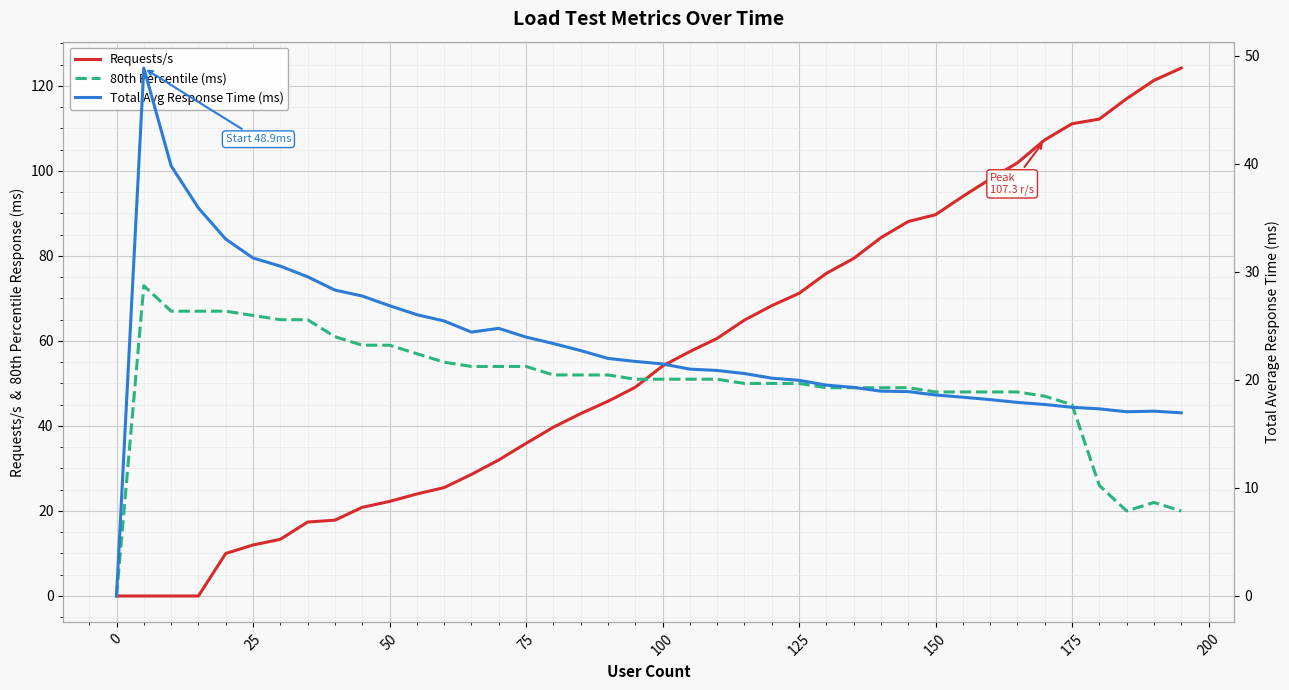

Reading left to right, what are all the values shown in this chart?

Requests/s: 0.0	0.0	0.0	0.0	10.0	12.0	13.3	17.4	17.8	20.9	22.2	24.0	25.5	28.6	32.0	35.9	39.7	42.9	45.8	49.1	54.1	57.5	60.6	64.9	68.3	71.2	75.9	79.4	84.3	88.1	89.7	94.0	98.1	101.9	107.3	111.1	112.2	117.0	121.3	124.2
80th Percentile (ms): 0.0	73.0	67.0	67.0	67.0	66.0	65.0	65.0	61.0	59.0	59.0	57.0	55.0	54.0	54.0	54.0	52.0	52.0	52.0	51.0	51.0	51.0	51.0	50.0	50.0	50.0	49.0	49.0	49.0	49.0	48.0	48.0	48.0	48.0	47.0	45.0	26.0	20.0	22.0	20.0
Total Avg Response Time (ms): 0.0	48.9	39.8	35.9	33.0	31.3	30.5	29.5	28.3	27.8	26.9	26.0	25.5	24.4	24.8	24.0	23.4	22.7	22.0	21.7	21.5	21.0	20.9	20.6	20.2	20.0	19.5	19.3	19.0	18.9	18.6	18.4	18.2	17.9	17.7	17.5	17.3	17.1	17.1	17.0